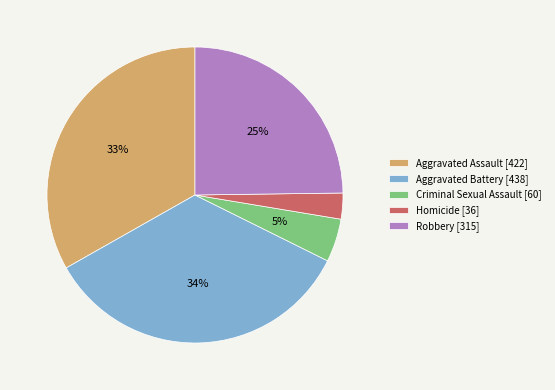

Approximately how many times larger is the value at Aggravated Assault compared to Aggravated Battery?

1.0